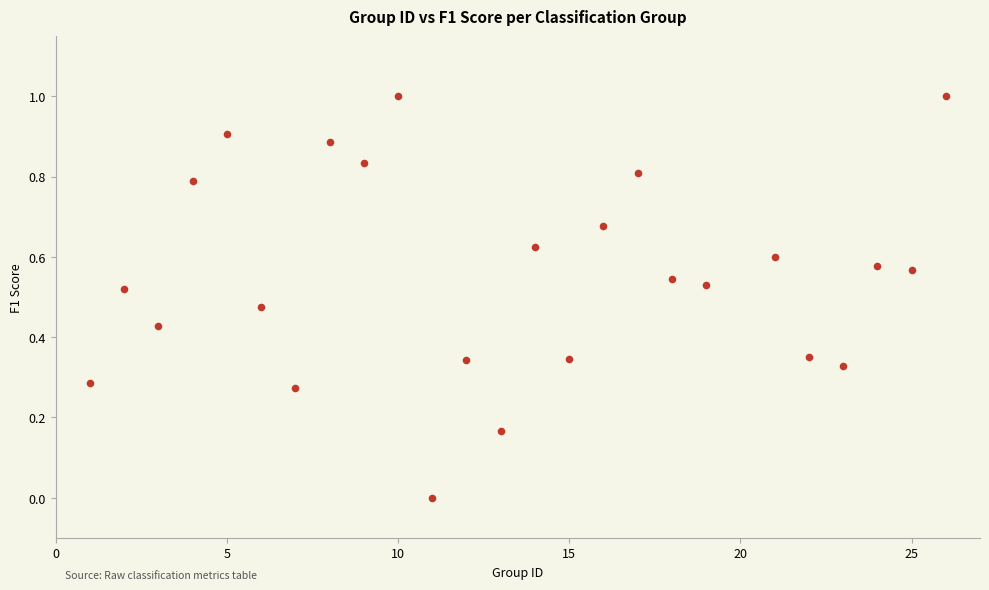

What is the range of X values (max minus min)?

25.0